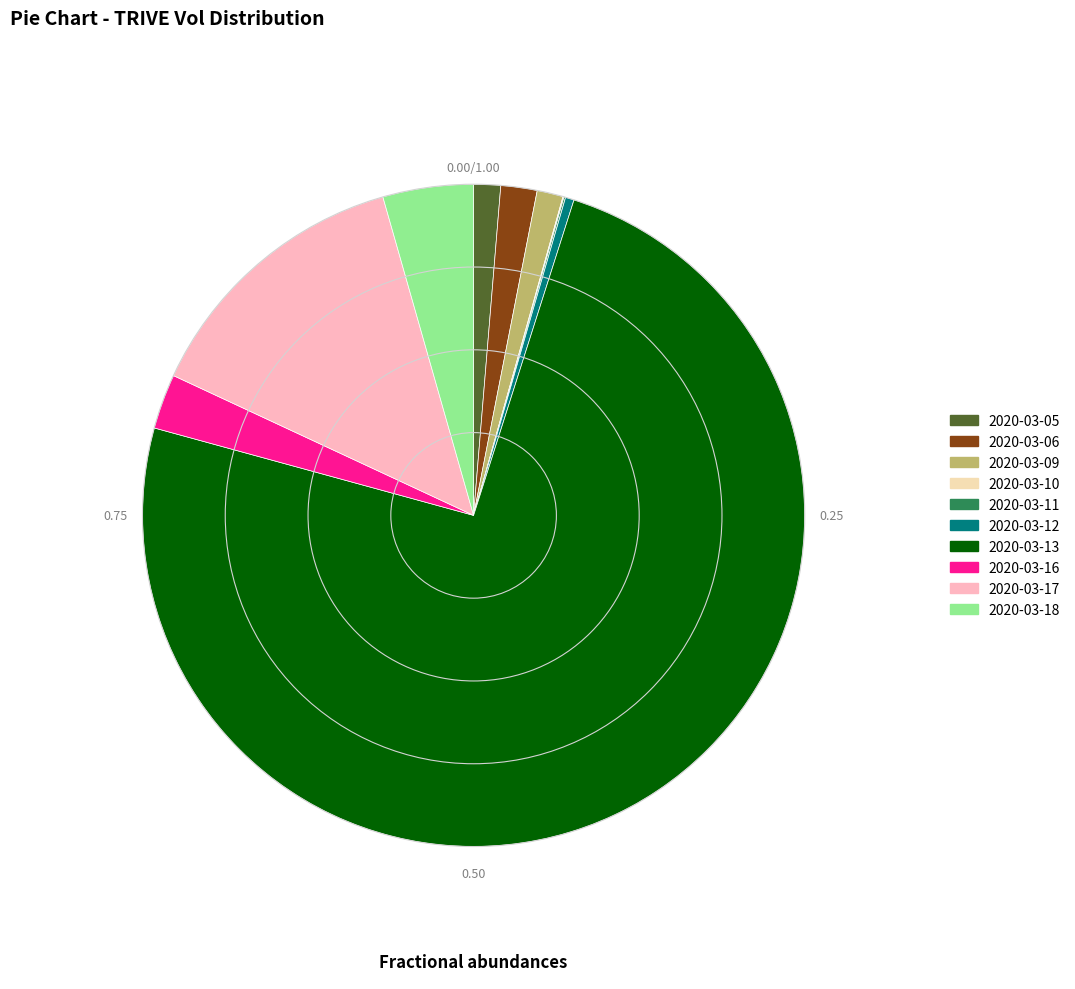

The 2020-03-06 slice represents 2% of the pie. True or false?

True